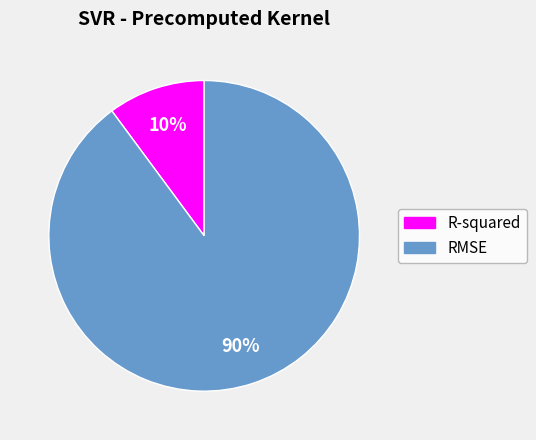

Is it true that R-squared is 3% of the pie?

False